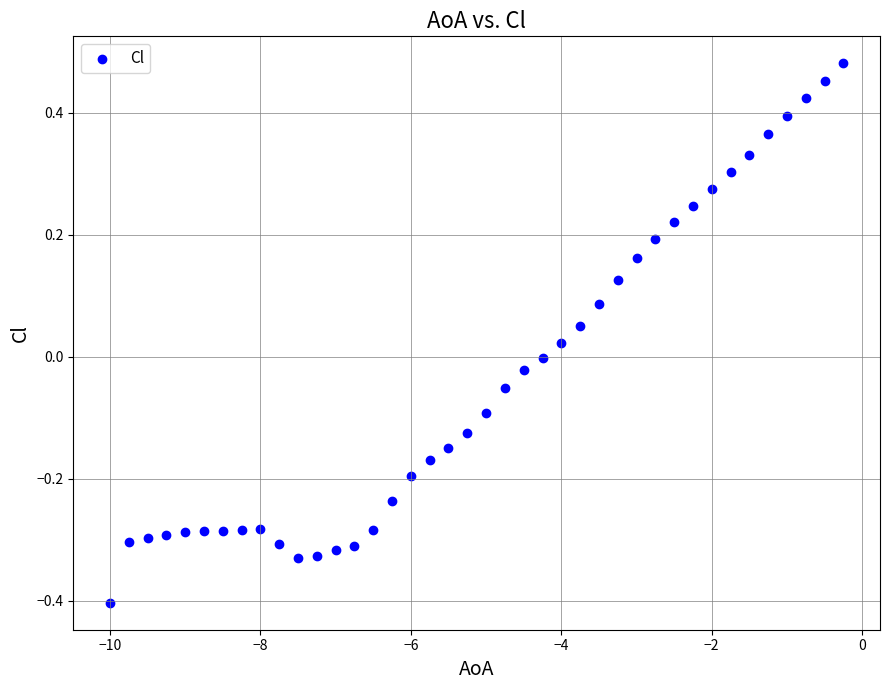

What is the range of X values (max minus min)?

9.8